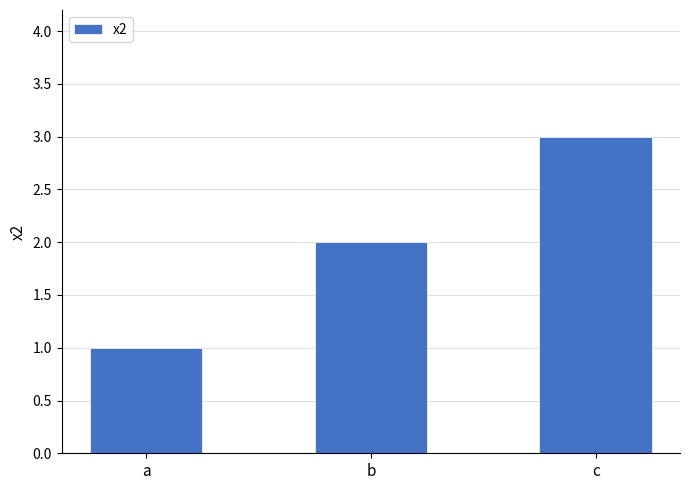

Rank the categories by value from lowest to highest.

a, b, c